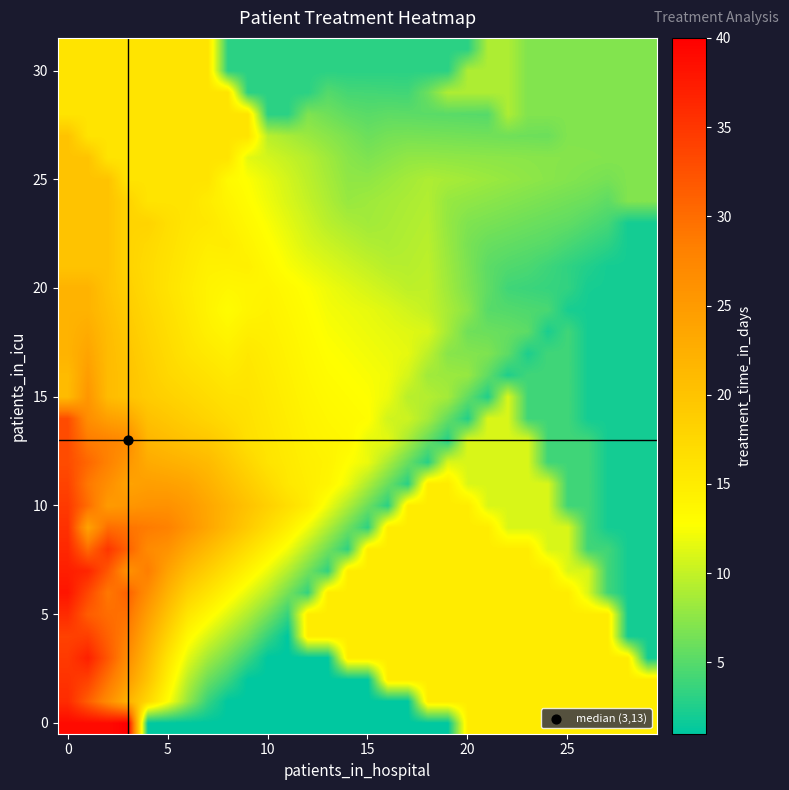

At how many categories does at least one series exceed 33?

4